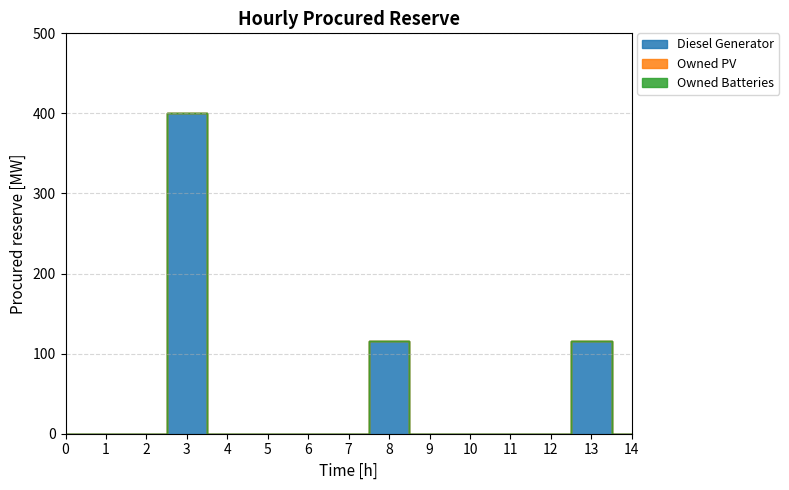

The Diesel Generator series shows 0 at 12. True or false?

True